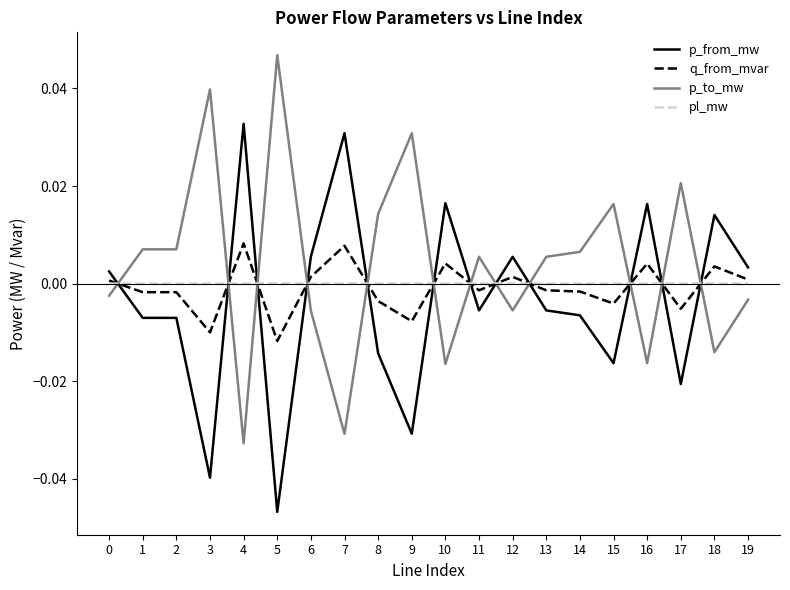

Which label corresponds to the smallest value in the chart?

5